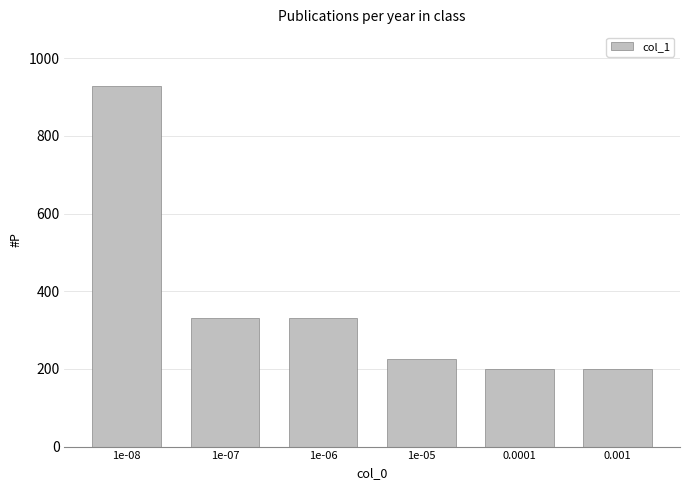

Which has a higher value, 0.001 or 1e-07?

1e-07